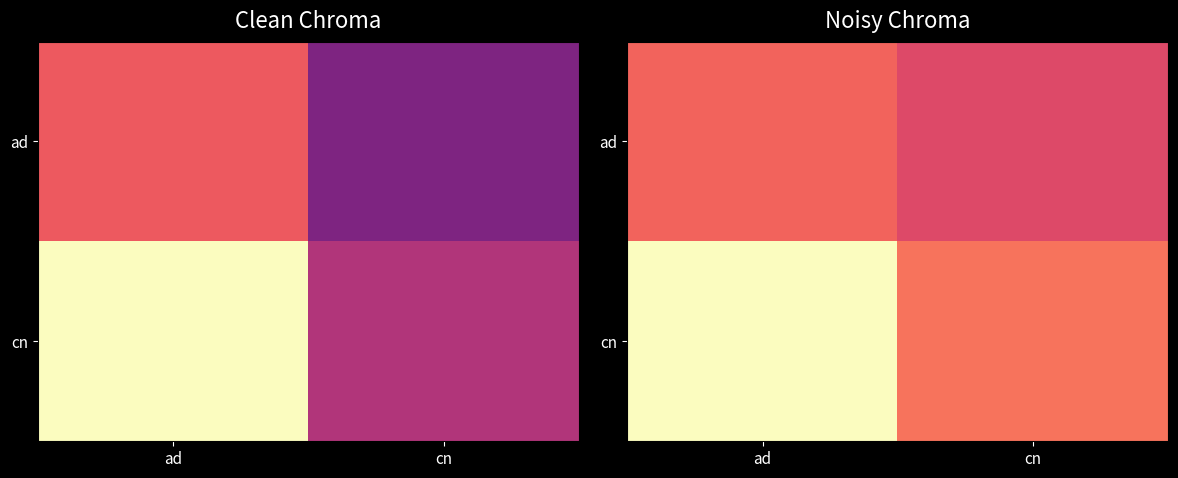

Which category has the highest value across all series?

ad